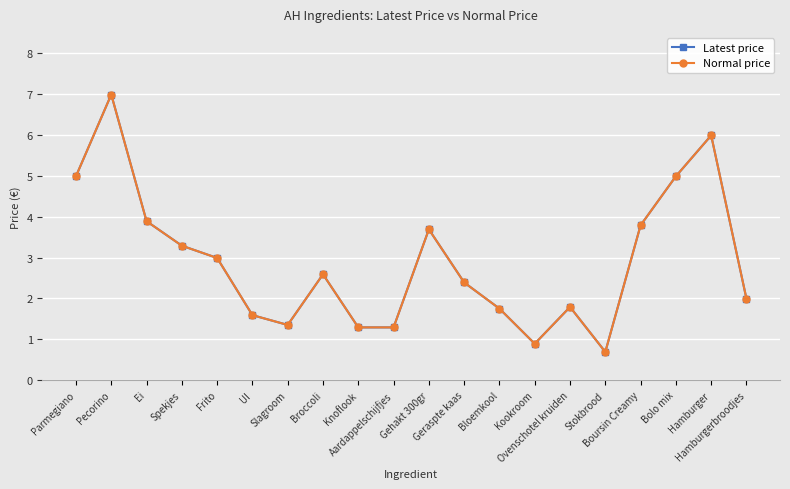

Reading left to right, extract all data points from this chart.

Latest price: Parmegiano=5.0	Pecorino=7.0	Ei=3.9	Spekjes=3.3	Frito=3.0	UI=1.6	Slagroom=1.4	Broccoli=2.6	Knoflook=1.3	Aardappelschijfjes=1.3	Gehakt 300gr=3.7	Geraspte kaas=2.4	Bloemkool=1.8	Kookroom=0.9	Ovenschotel kruiden=1.8	Stokbrood=0.7	Boursin Creamy=3.8	Bolo mix=5.0	Hamburger=6.0	Hamburgerbroodjes=2.0
Normal price: Parmegiano=5.0	Pecorino=7.0	Ei=3.9	Spekjes=3.3	Frito=3.0	UI=1.6	Slagroom=1.4	Broccoli=2.6	Knoflook=1.3	Aardappelschijfjes=1.3	Gehakt 300gr=3.7	Geraspte kaas=2.4	Bloemkool=1.8	Kookroom=0.9	Ovenschotel kruiden=1.8	Stokbrood=0.7	Boursin Creamy=3.8	Bolo mix=5.0	Hamburger=6.0	Hamburgerbroodjes=2.0